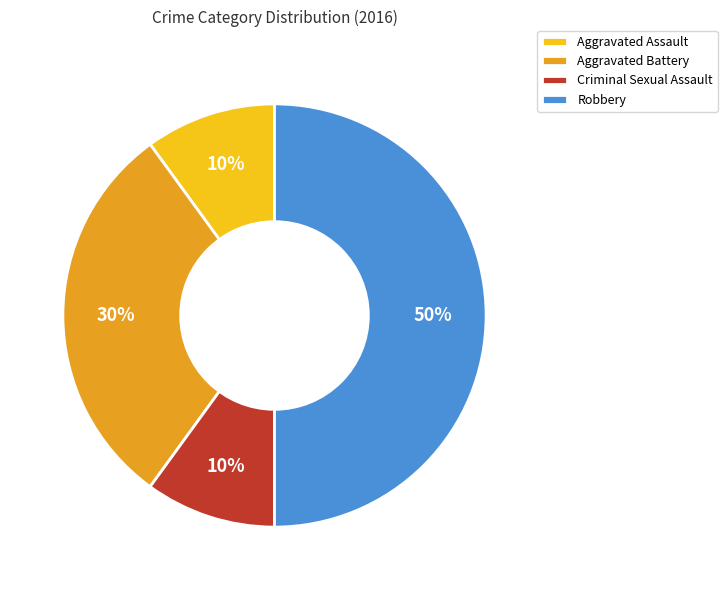

What is the largest slice in the pie chart?

Robbery